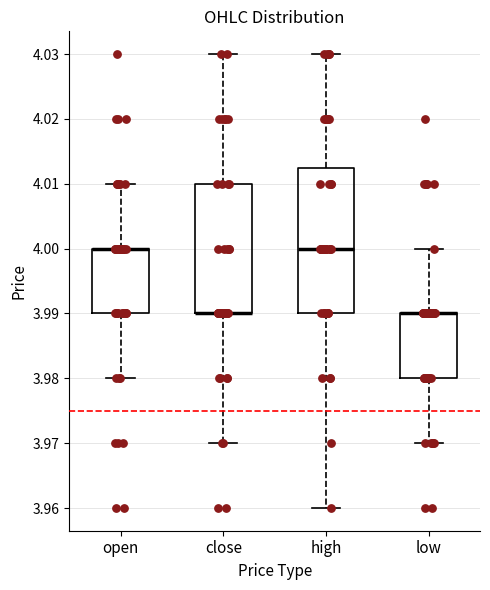

Comparing the boxes themselves (not the whiskers), which one is the tallest?

high